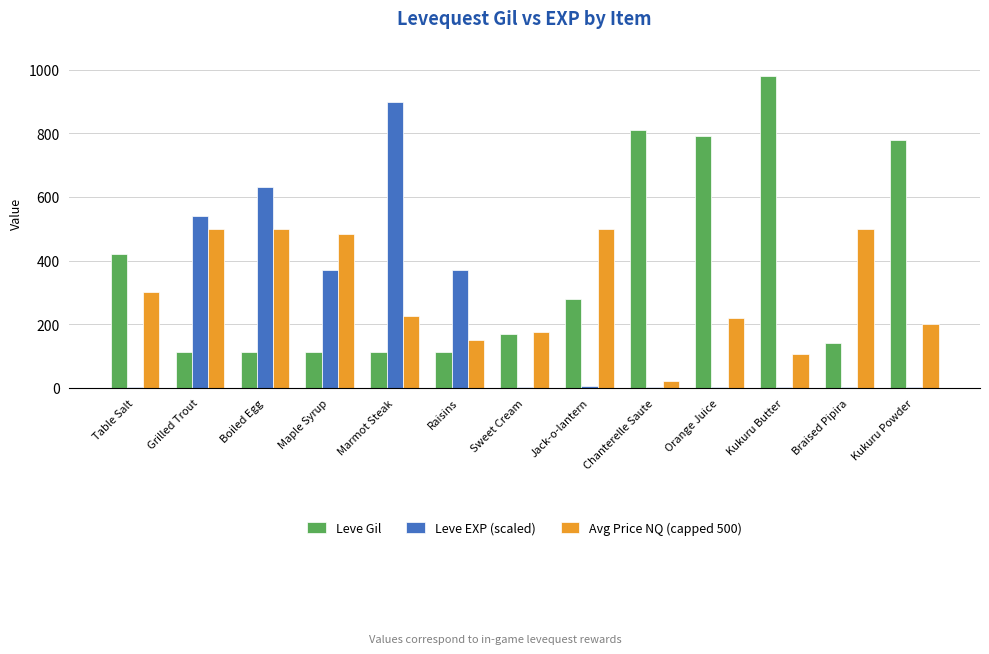

At which label does Leve EXP (scaled) reach its peak?

Marmot Steak